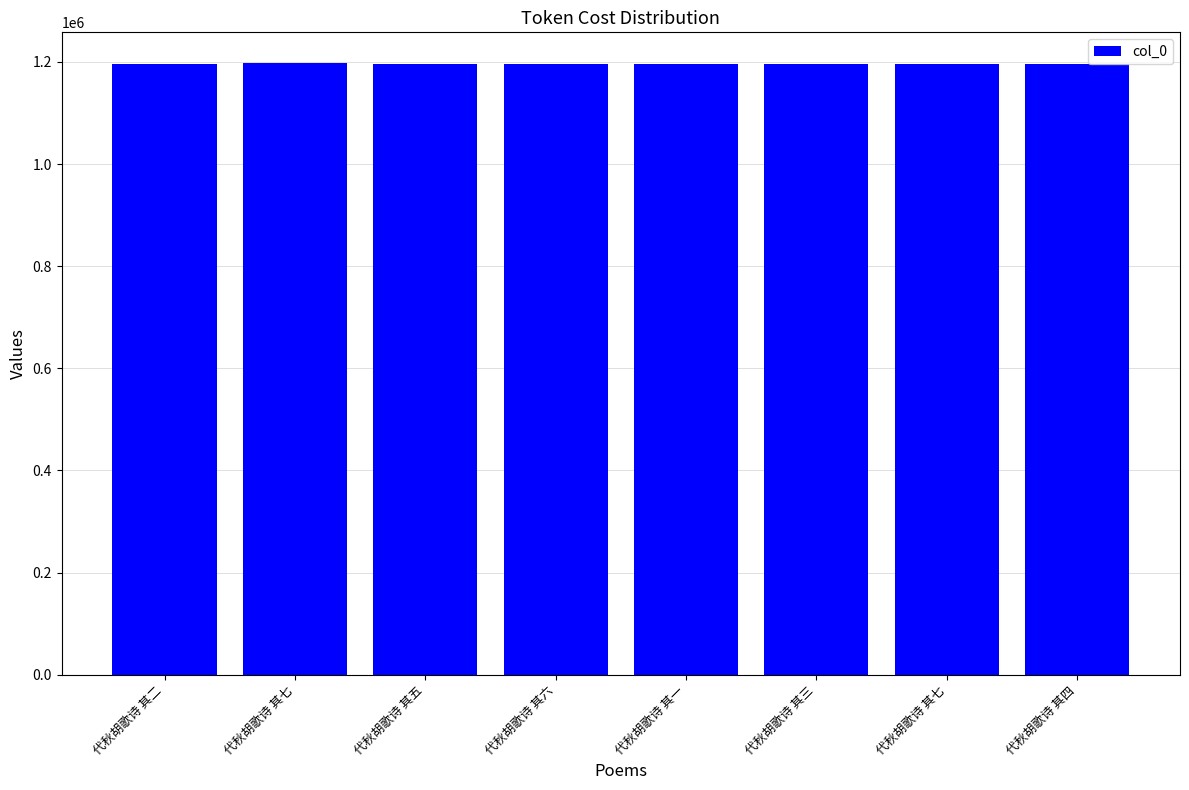

What is the sum of all values?

9575220